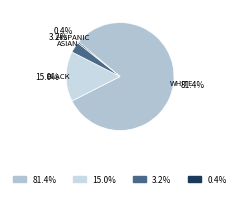

Rank the categories by value from lowest to highest.

0.4%, 3.2%, 15.0%, 81.4%